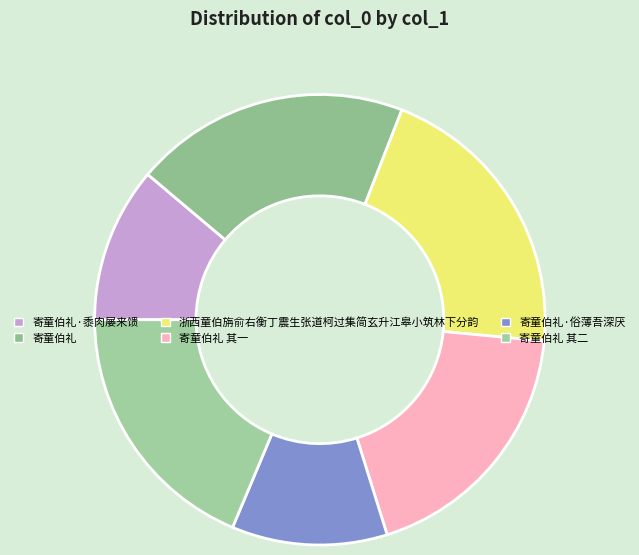

How many slices are in this pie chart?

6